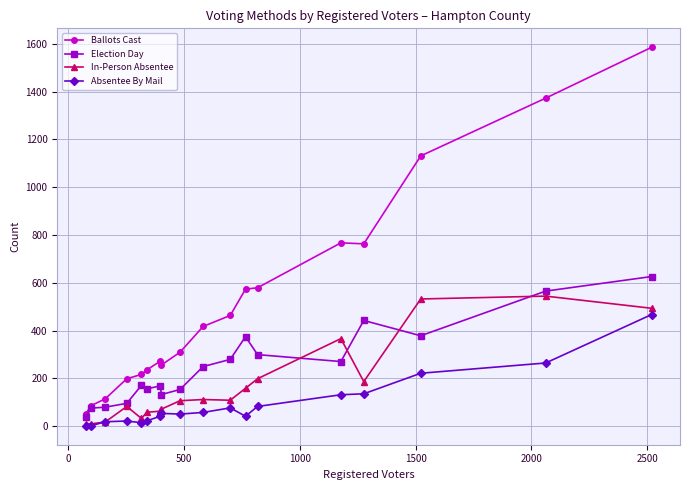

Which series has the largest total across all categories?

Ballots Cast